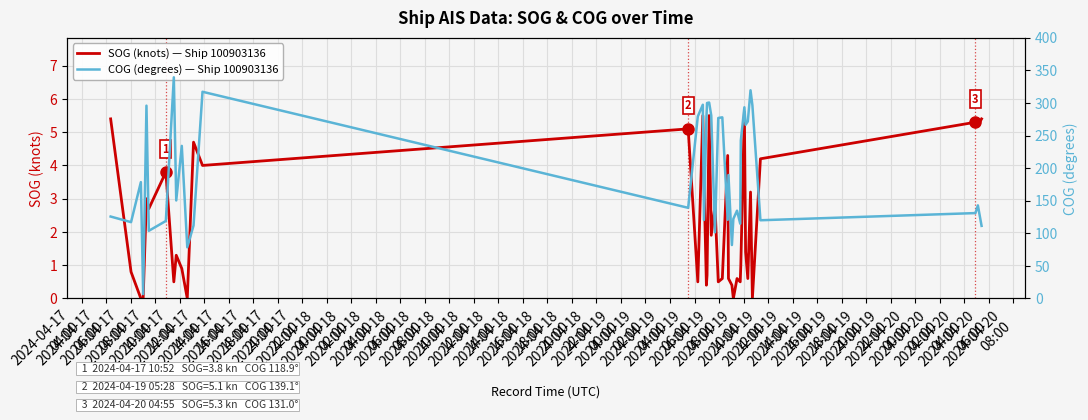

In COG (degrees) — Ship 100903136, how many points are lower than both neighbors (excluding endpoints)?

13